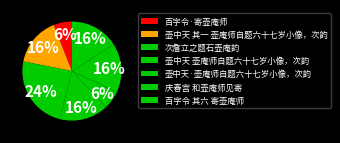

How many segments does this pie chart have?

7